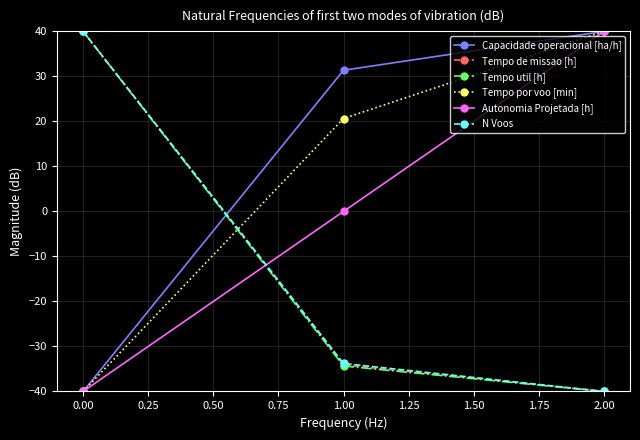

What is the difference between the highest and lowest values at 0.00?

80.0